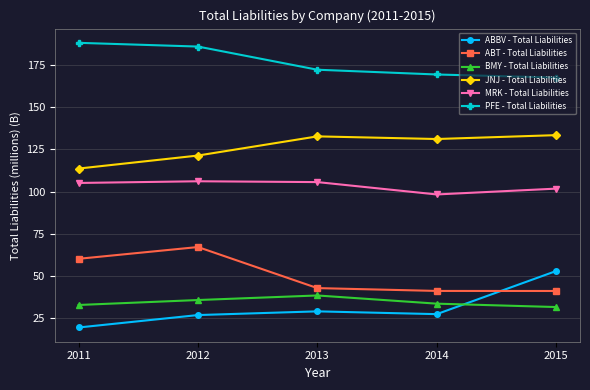

What is the smallest value displayed?

19.7